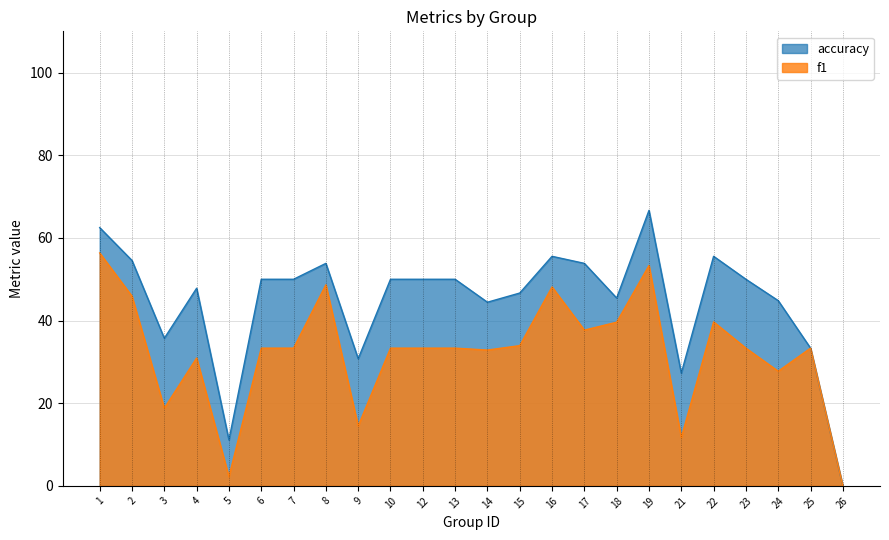

Rank the series by their maximum value, from lowest to highest.

f1, accuracy